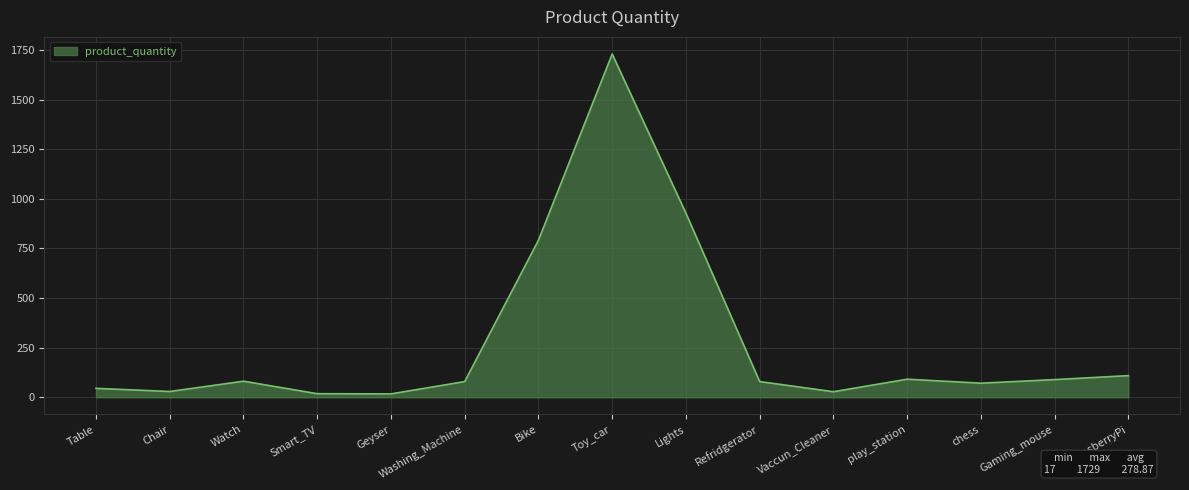

How many lines are shown in the chart?

1